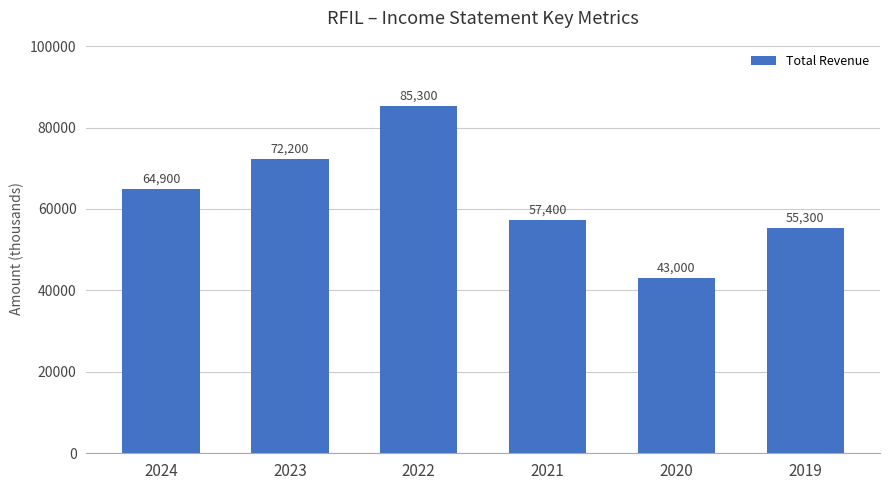

Reading left to right, list all the values displayed in this chart.

64900	72200	85300	57400	43000	55300